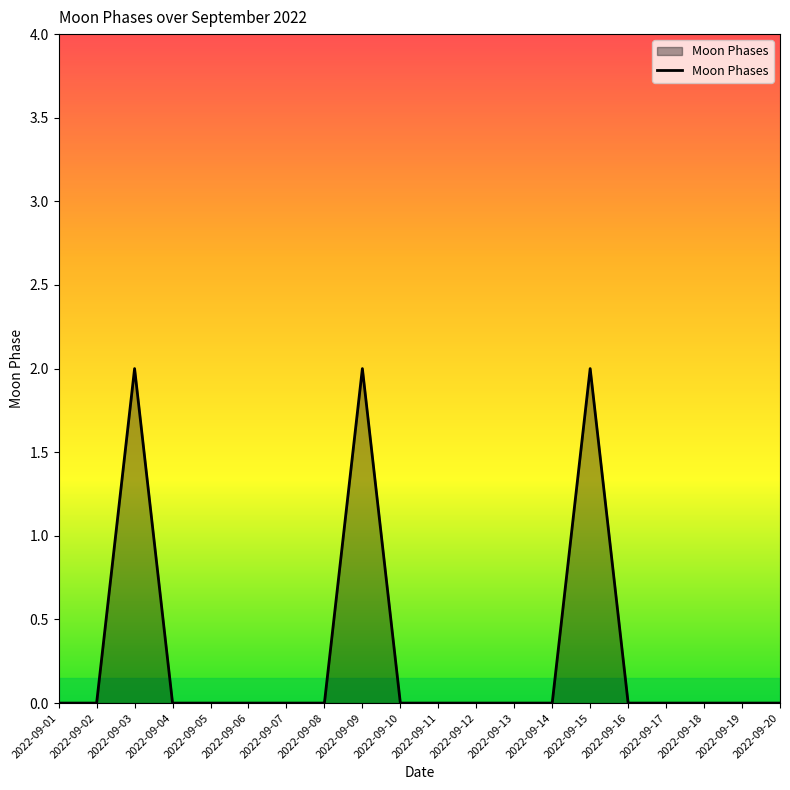

At which category does the data reach its first local peak?

2022-09-03